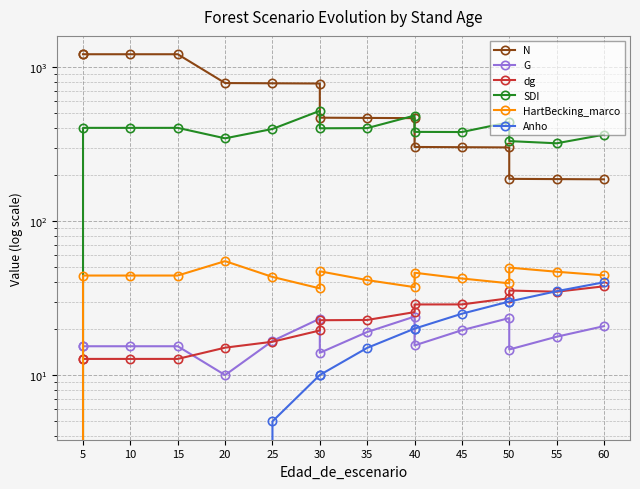

Which category has the highest value across all series?

5